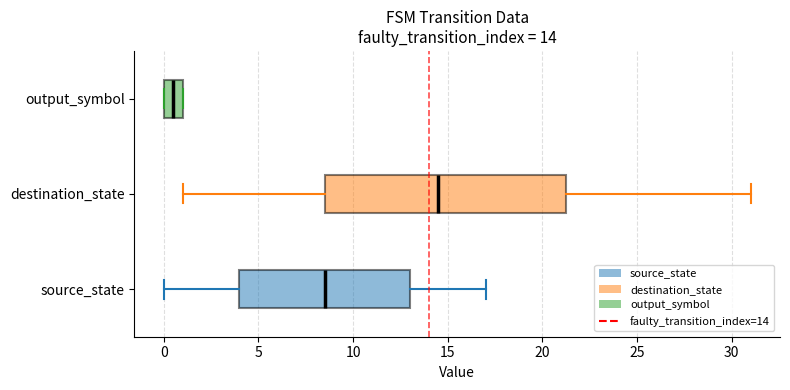

Which box is the widest, from its left edge to its right edge?

destination_state